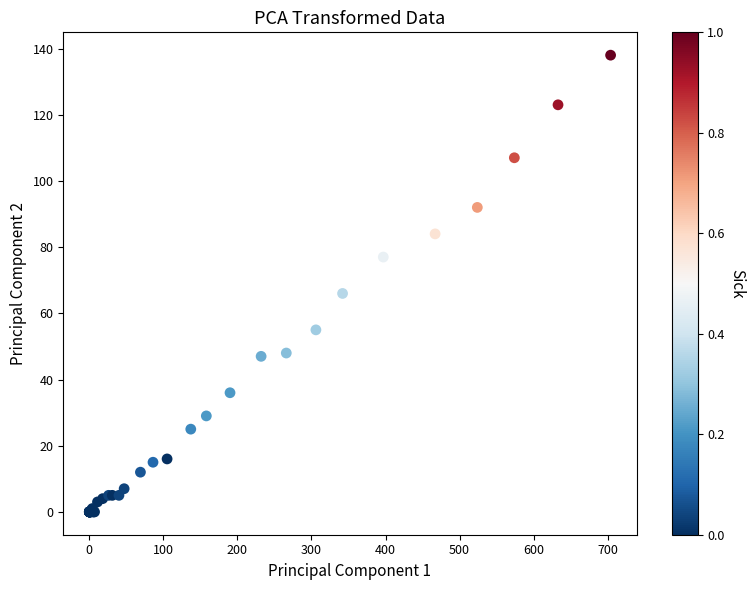

What Y value in the scatter plot is closest to 69?

66